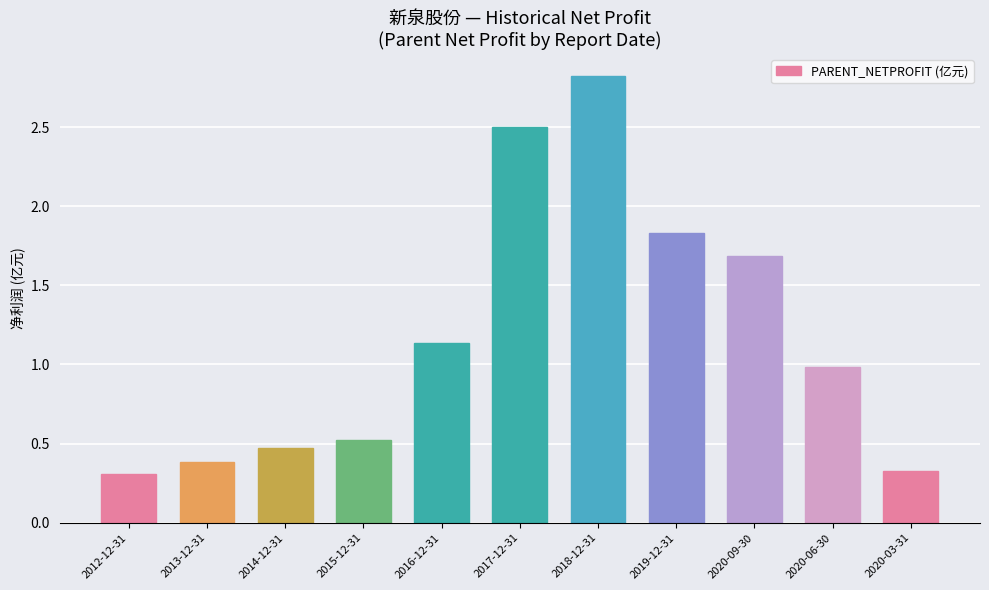

What is the change in value from 2014-12-31 to 2017-12-31?

+2.0